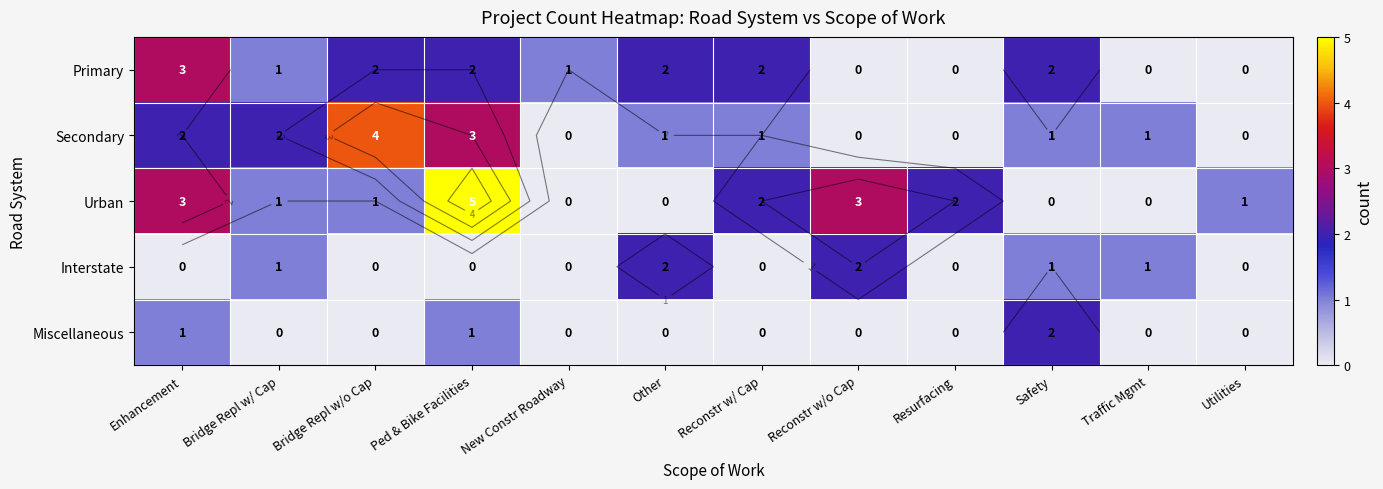

What is the spread (max minus min) of values at Other?

2